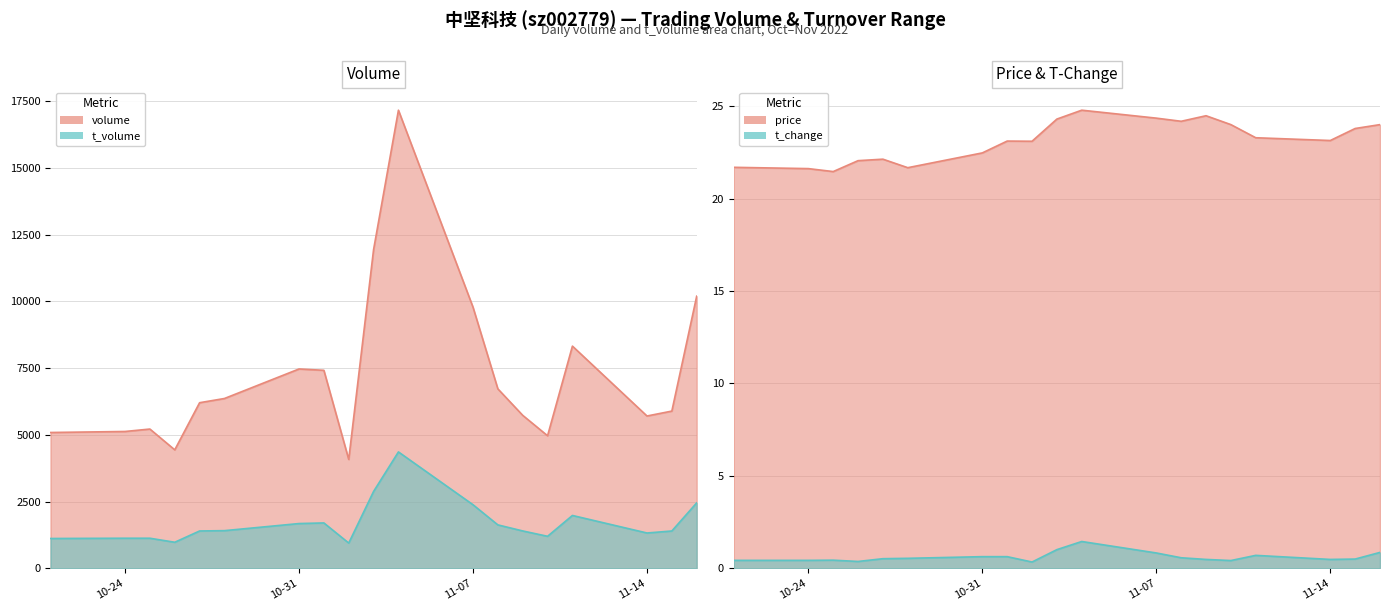

Between 2022-10-26 and 2022-11-15, which series saw the biggest shift?

volume